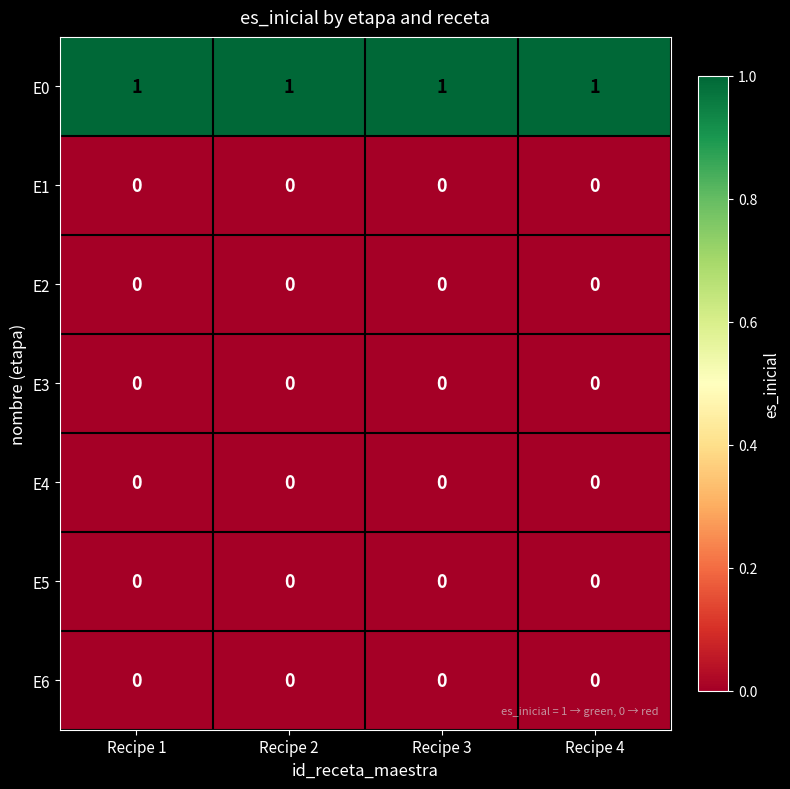

The E3 series shows 0 at Recipe 1. True or false?

True